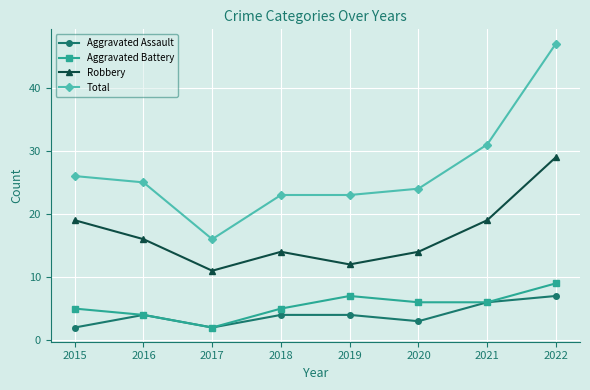

Reading right to left, what are all the values shown in this chart?

Aggravated Assault: 2022=7	2021=6	2020=3	2019=4	2018=4	2017=2	2016=4	2015=2
Aggravated Battery: 2022=9	2021=6	2020=6	2019=7	2018=5	2017=2	2016=4	2015=5
Robbery: 2022=29	2021=19	2020=14	2019=12	2018=14	2017=11	2016=16	2015=19
Total: 2022=47	2021=31	2020=24	2019=23	2018=23	2017=16	2016=25	2015=26